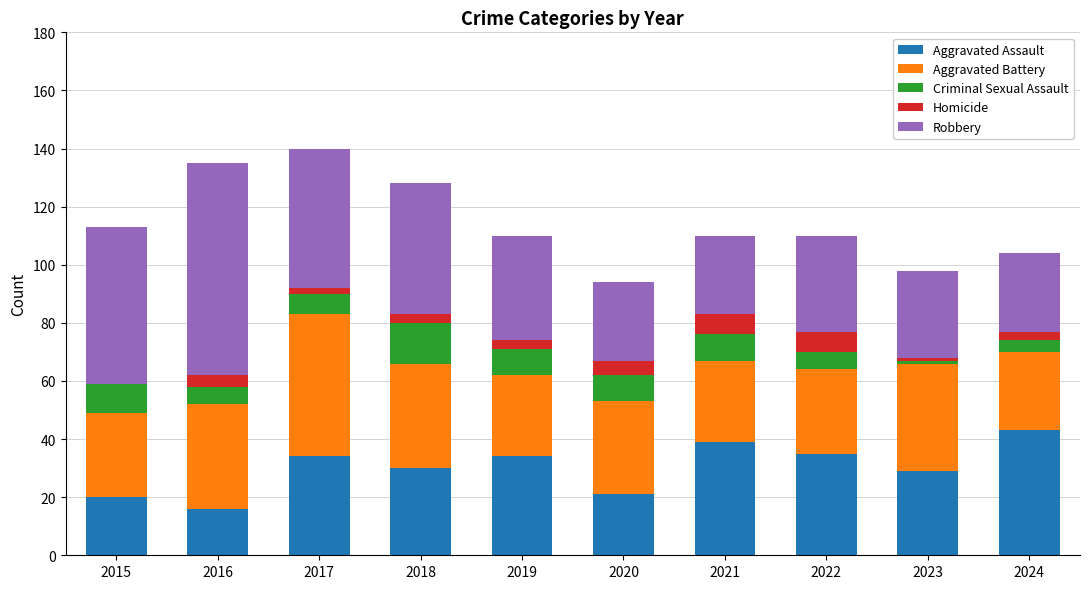

Which category has the highest value in the Aggravated Assault series?

2024